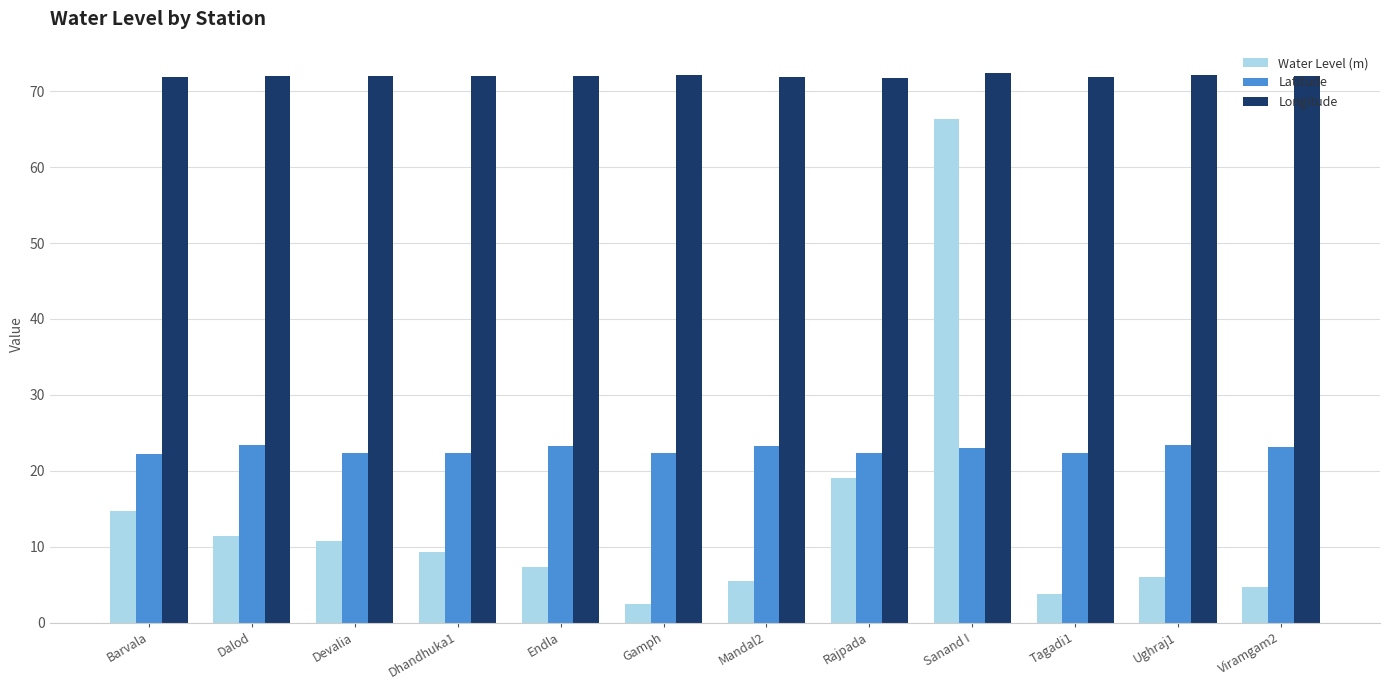

What is the minimum value shown in the chart?

2.5